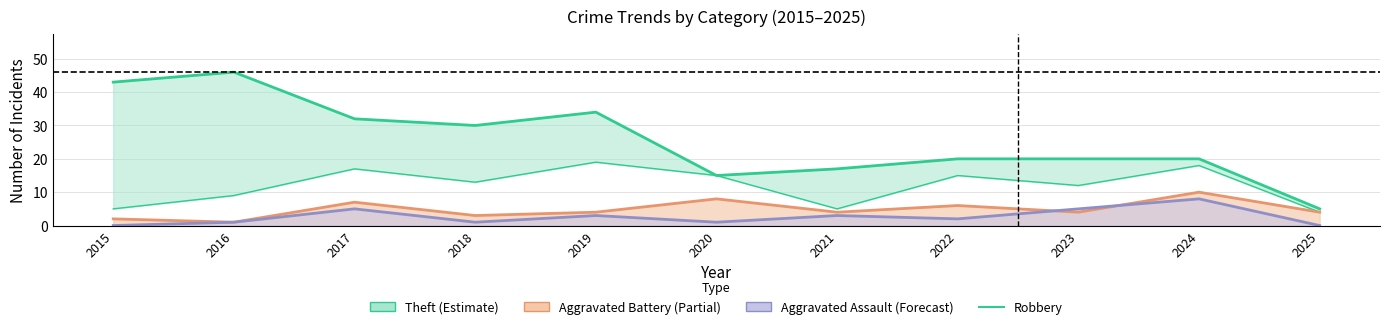

At which category does the chart reach its minimum across all series?

2025